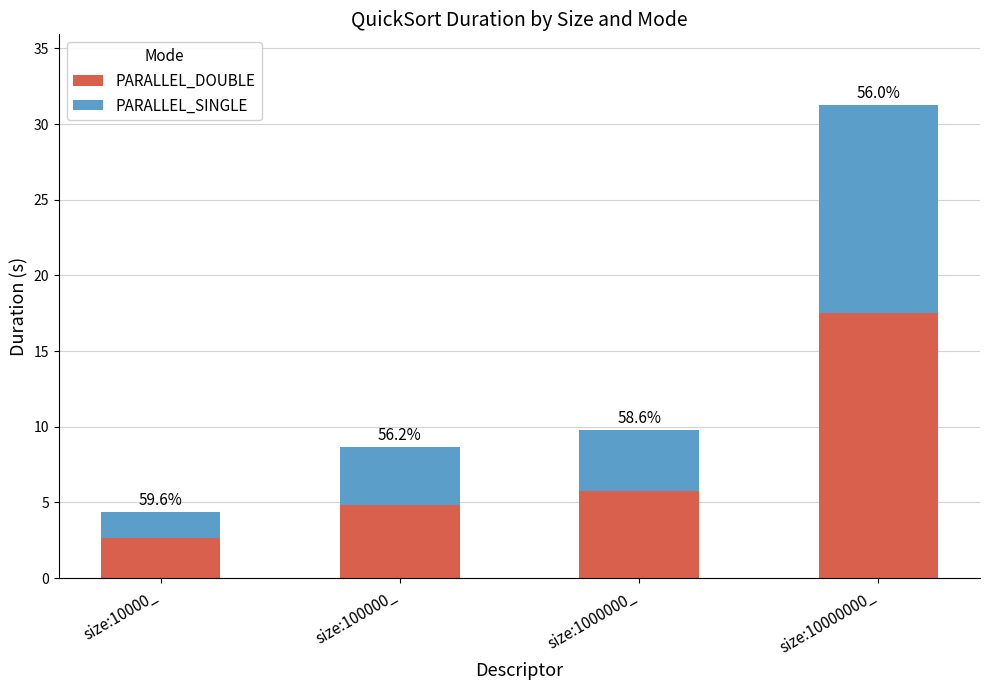

Are the bars grouped side by side (vs. stacked)?

No